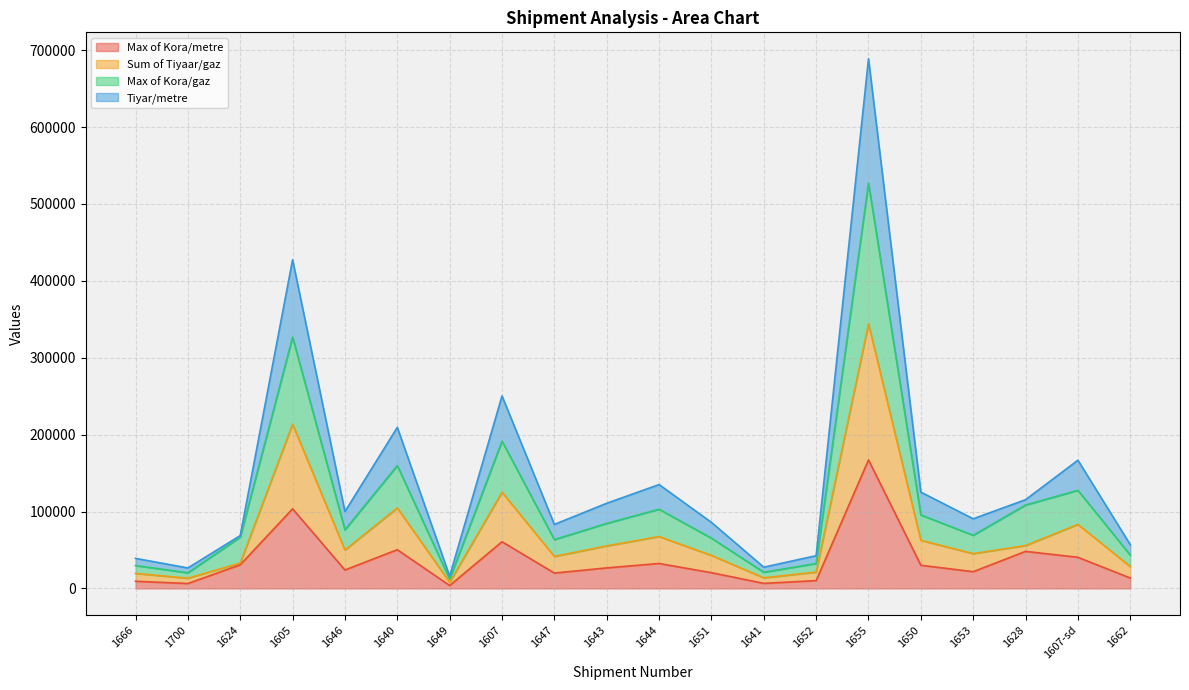

How many data points in Sum of Tiyaar/gaz are above 49960?

9